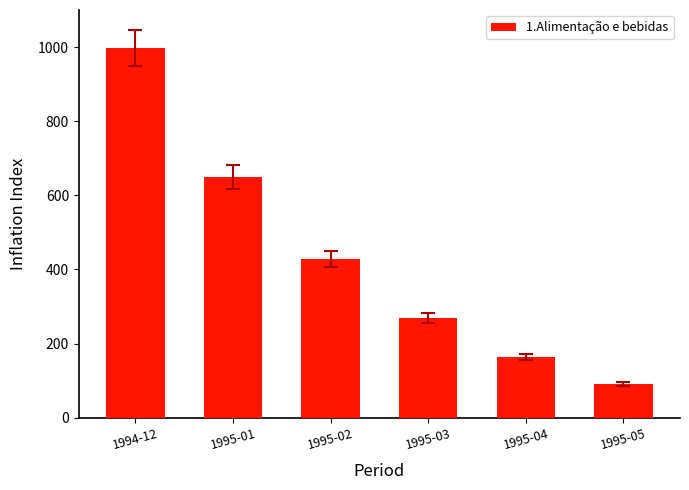

Rank the categories by value from lowest to highest.

1995-05, 1995-04, 1995-03, 1995-02, 1995-01, 1994-12